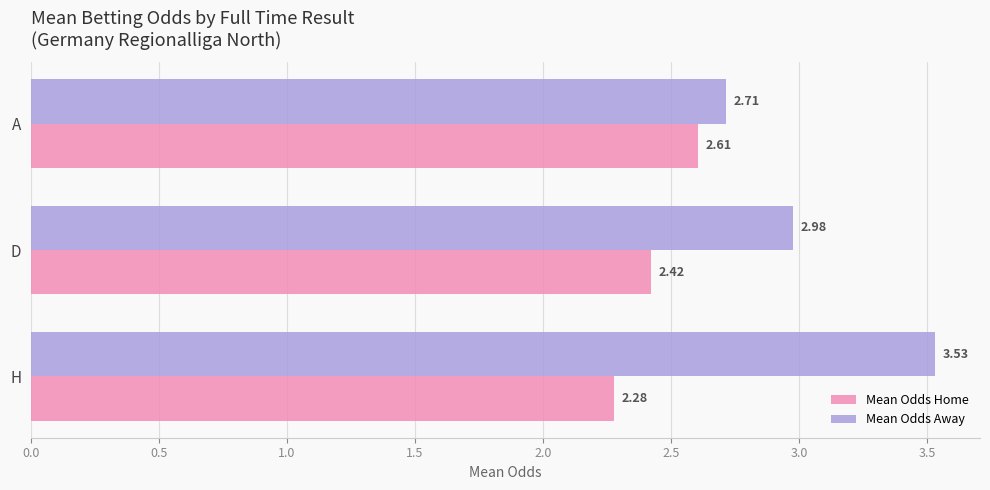

Which category has the lowest value in the Mean Odds Home series?

H